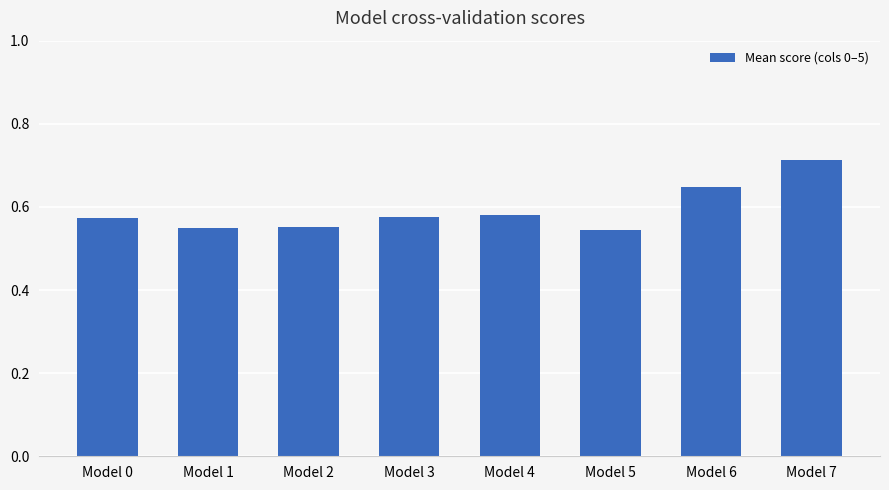

Count the number of data series in this chart.

1